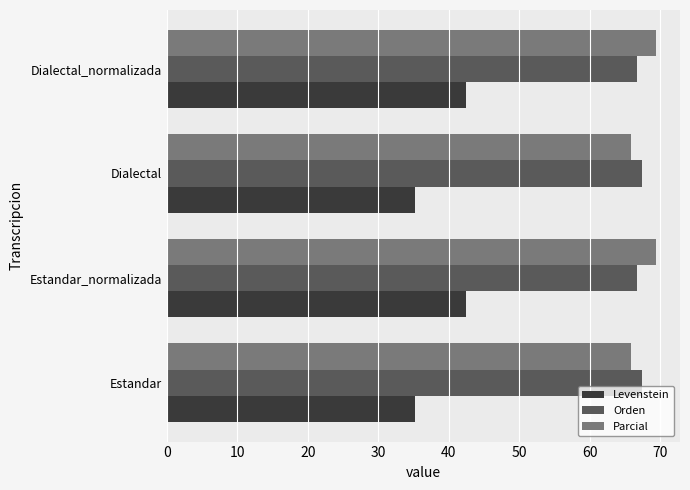

Is the value of Levenstein at Dialectal greater than the value of Orden at Estandar?

No